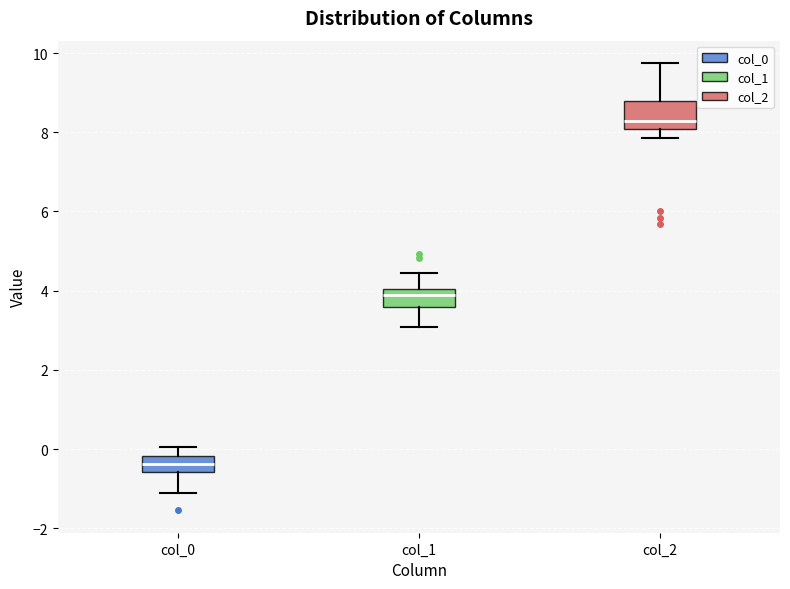

Where is the lower edge of the box for col_2 on the y-axis? The values are not printed on the chart, so give them approximately, as read against the axis.

8.0